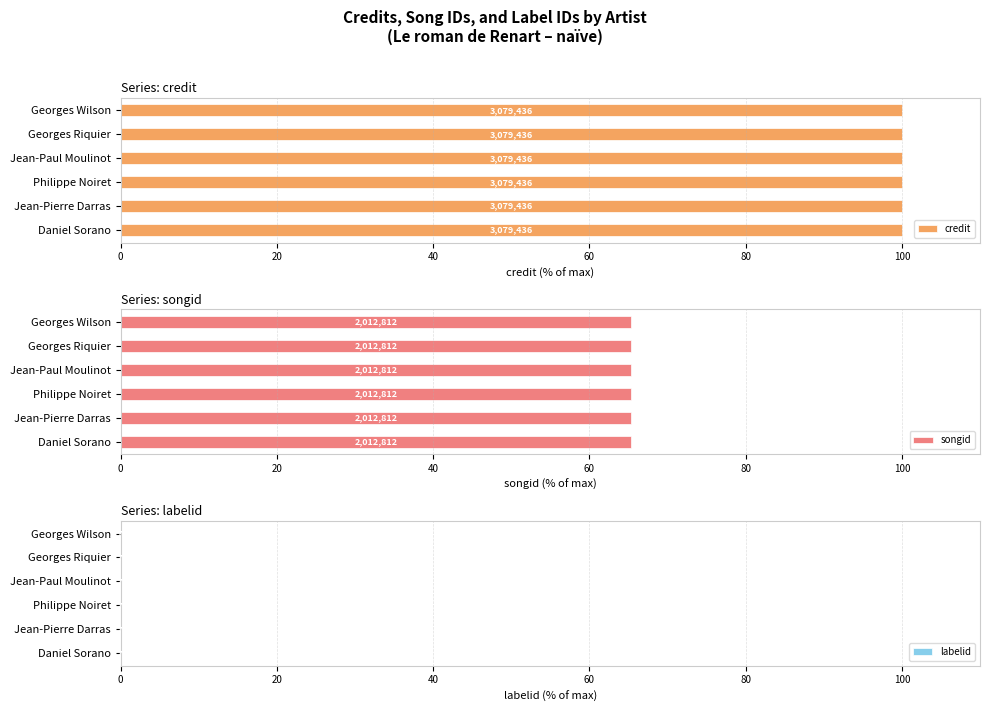

What is the value of the labelid bar at the 5th from the left?

1724